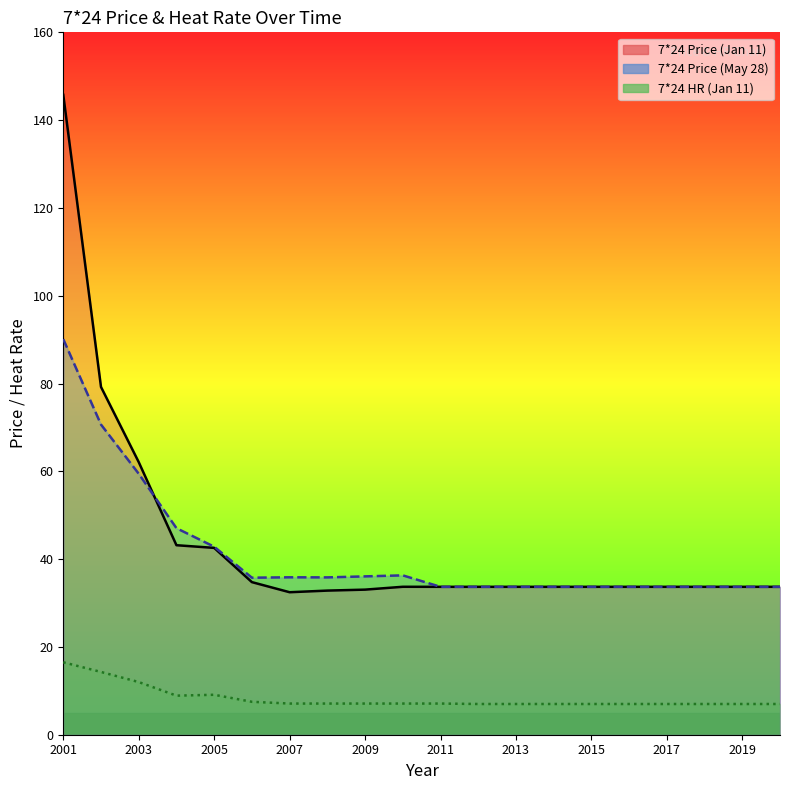

How many data points in 7*24 Price (May 28) are less than 35?

10